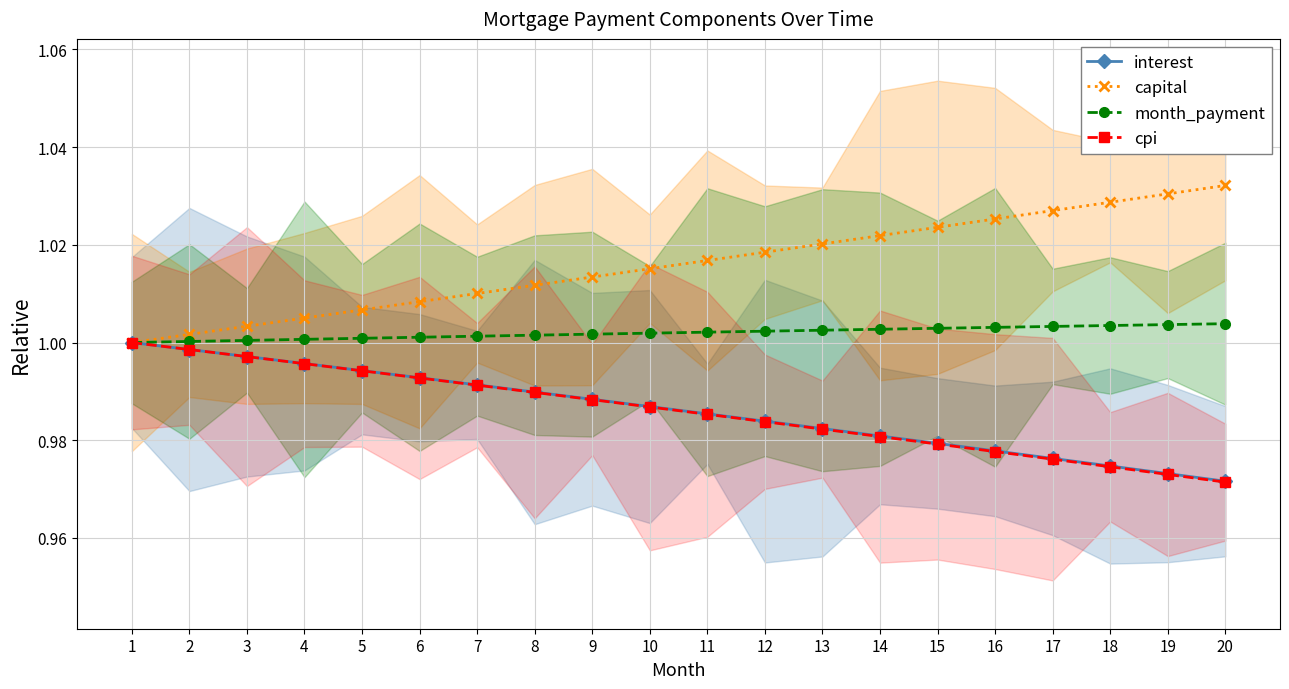

Count the number of data series in this chart.

4